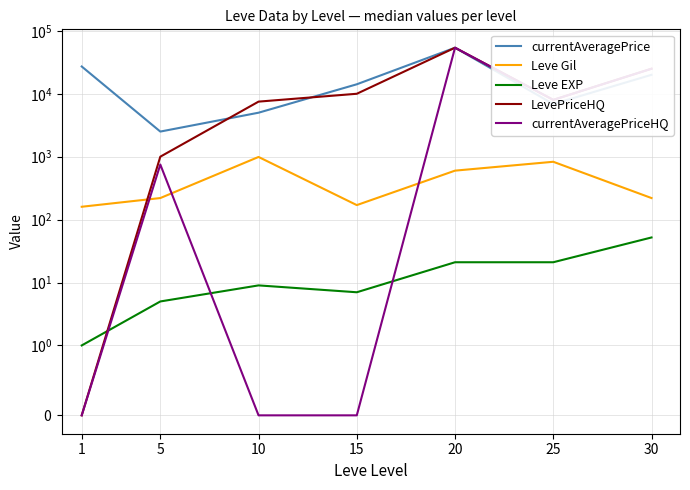

At which category does Leve Gil reach its first local peak?

10